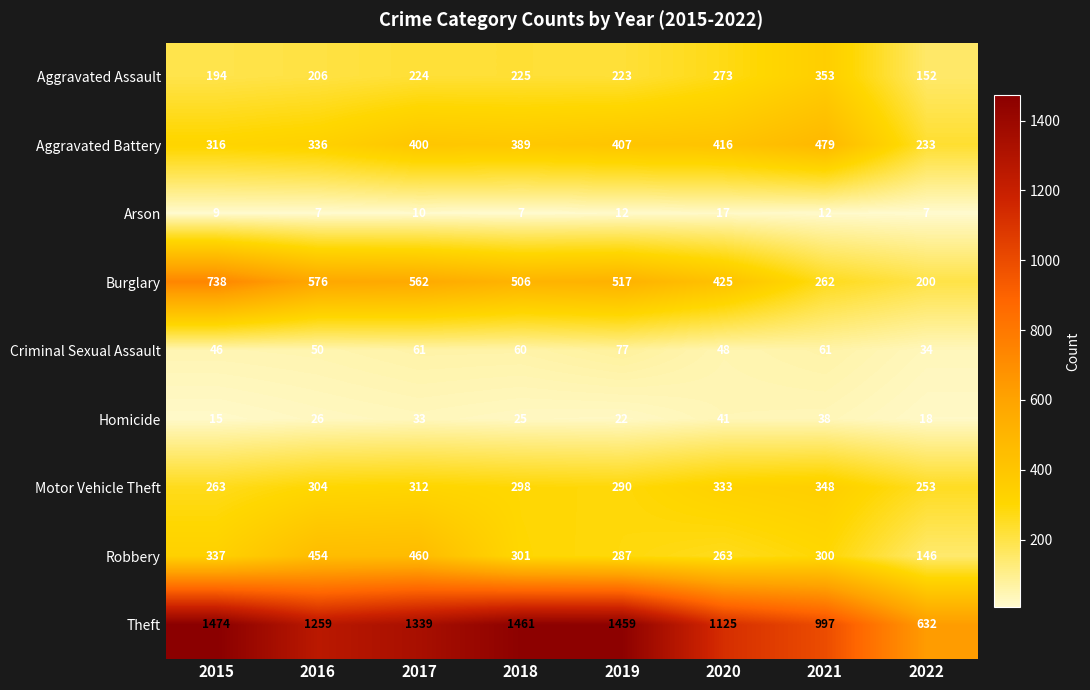

Rank the series at 2020 from highest to lowest value.

Theft, Burglary, Aggravated Battery, Motor Vehicle Theft, Aggravated Assault, Robbery, Criminal Sexual Assault, Homicide, Arson